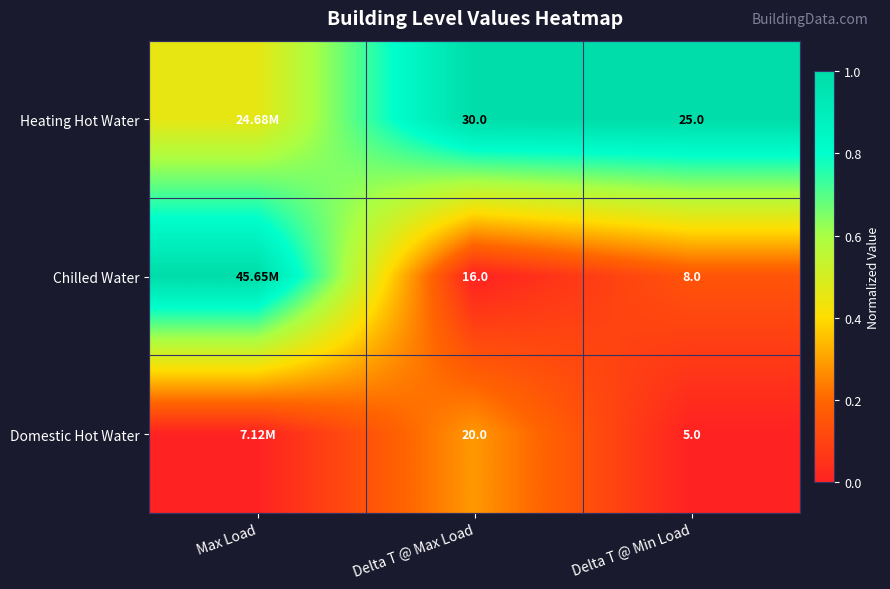

Between Max Load and Delta T @ Max Load, which is larger?

Delta T @ Max Load